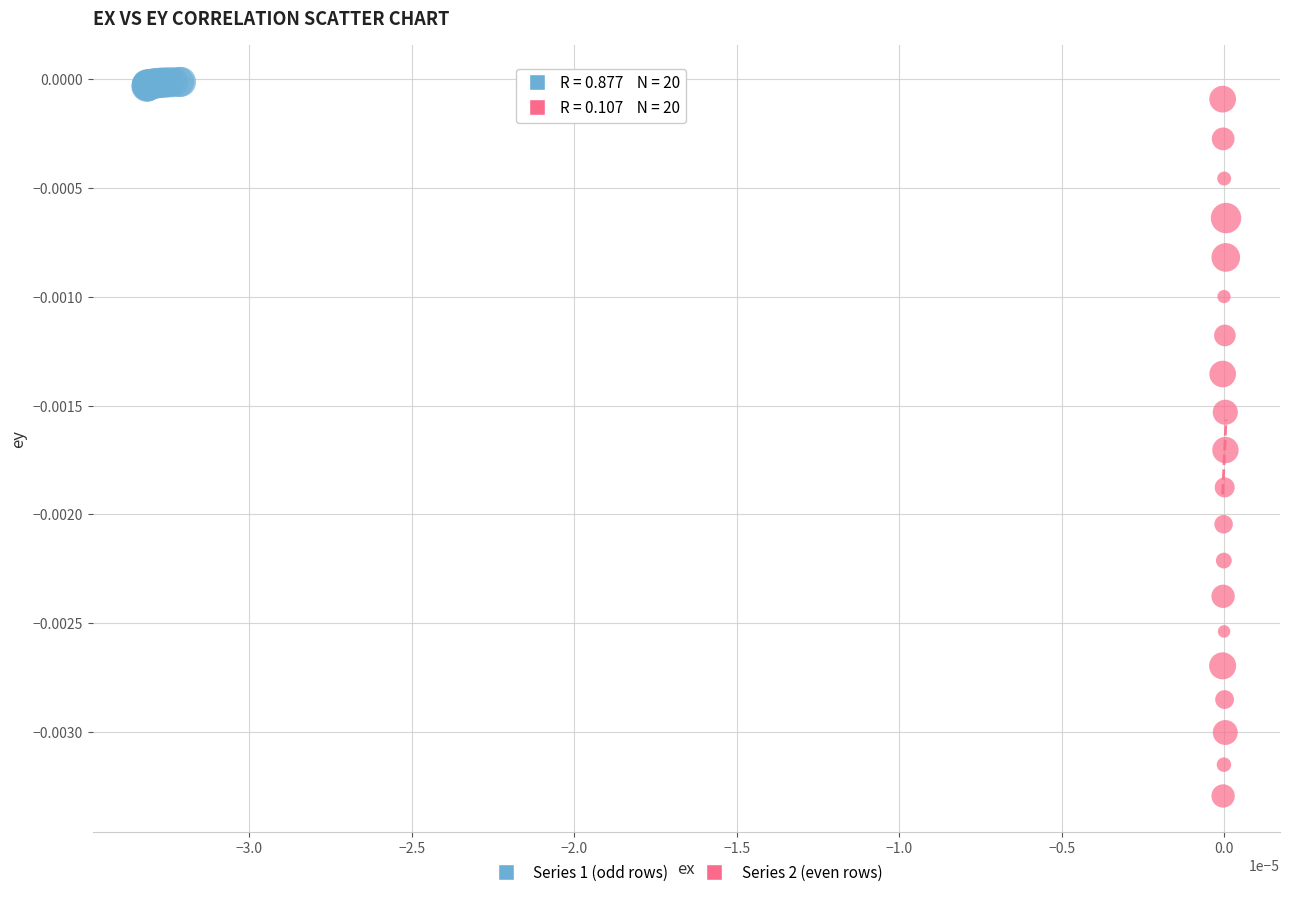

What are all the series names shown in the legend?

Series 1 (odd rows), Series 2 (even rows)